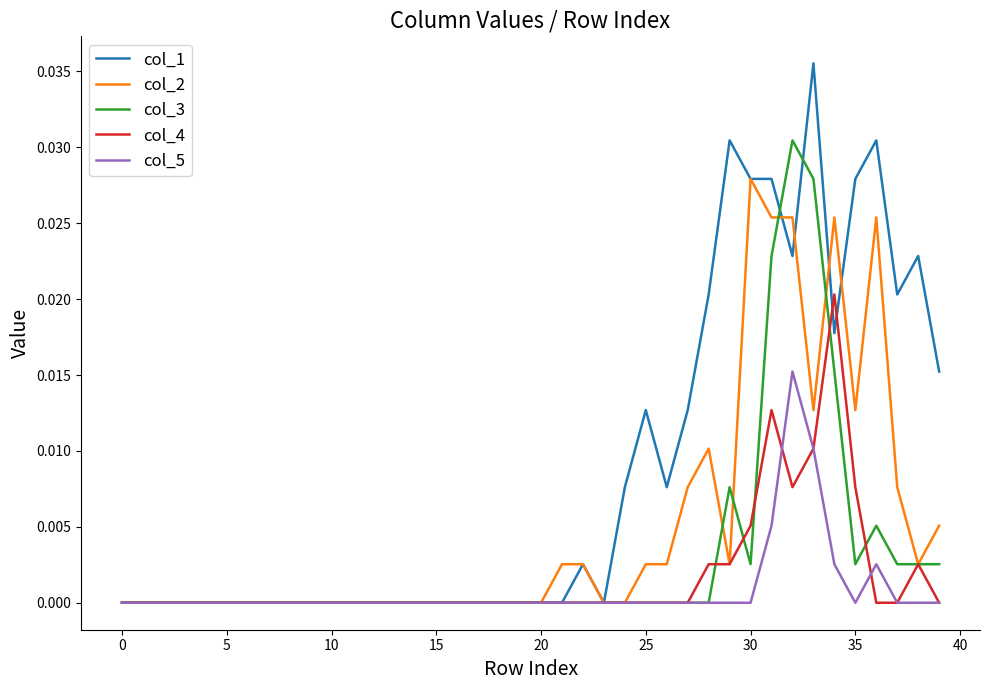

How many lines are shown in the chart?

5